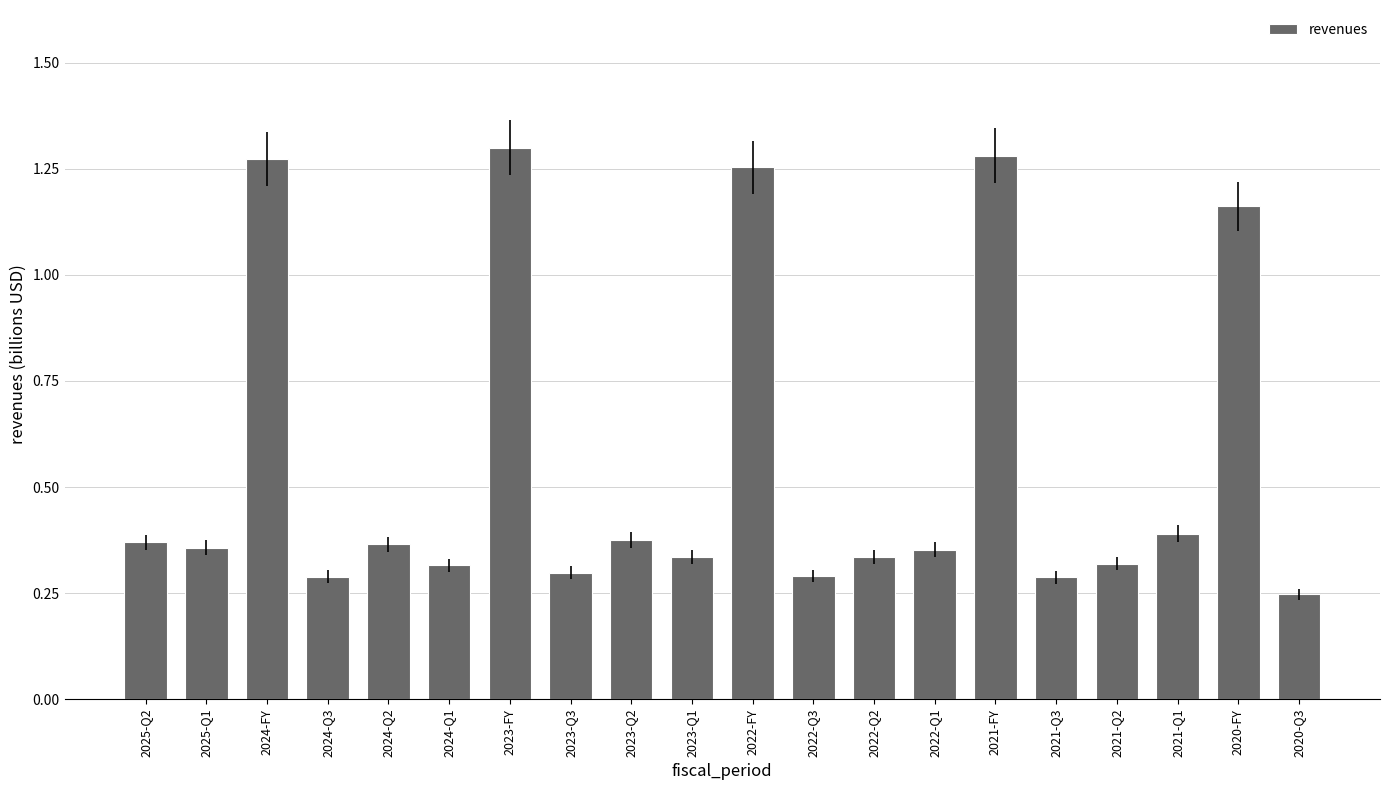

Does the chart contain stacked bars?

No